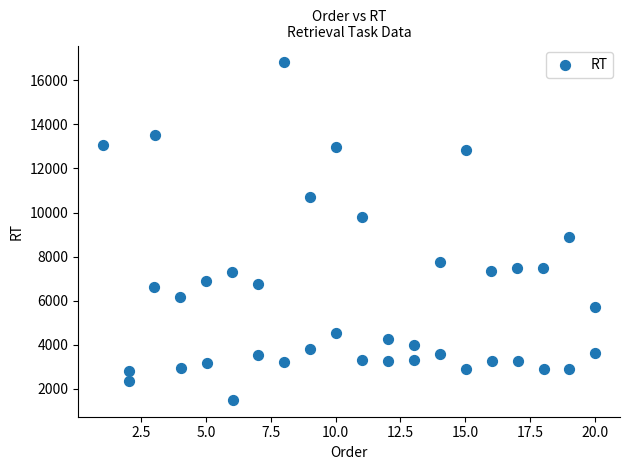

What Y value in the scatter plot is closest to 9159?

8904